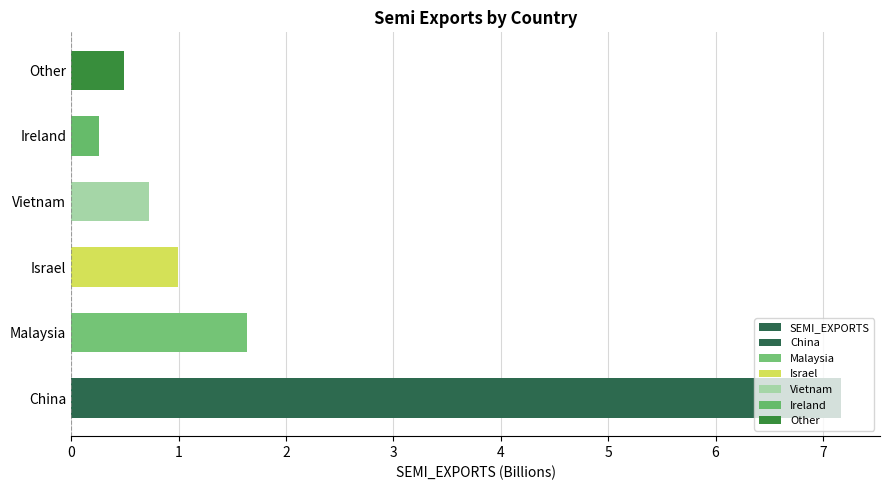

What is the value of the 3rd bar from the left?

1.0